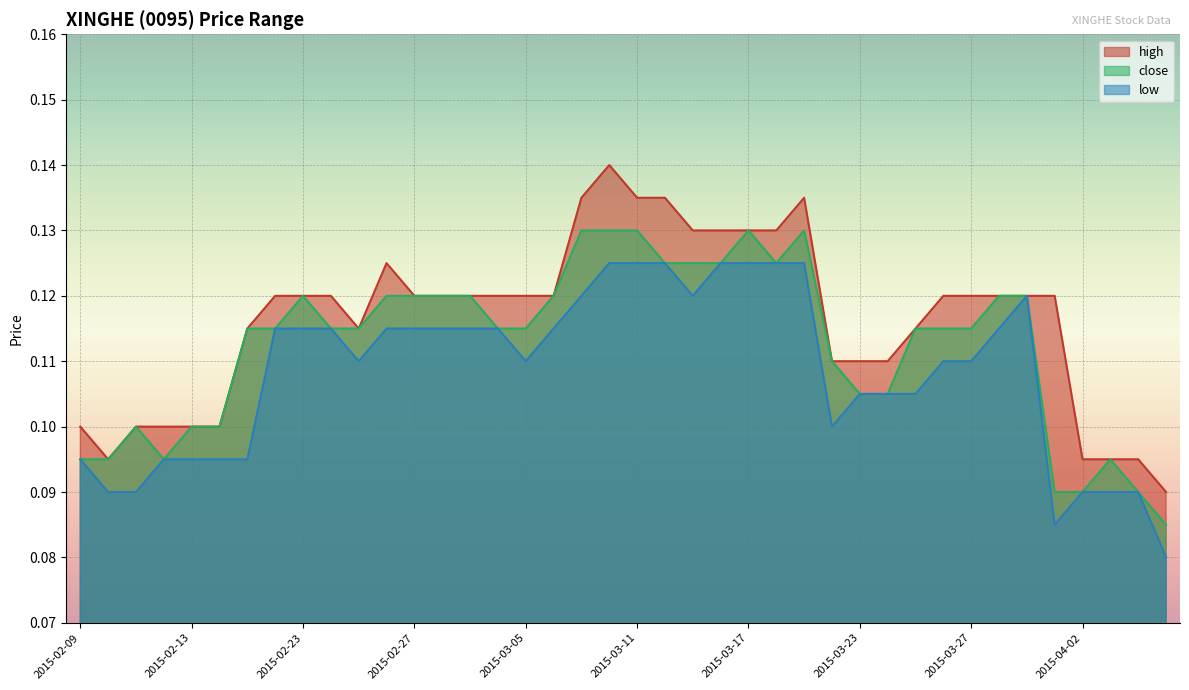

Rank the series by their maximum value, from highest to lowest.

high, close, low